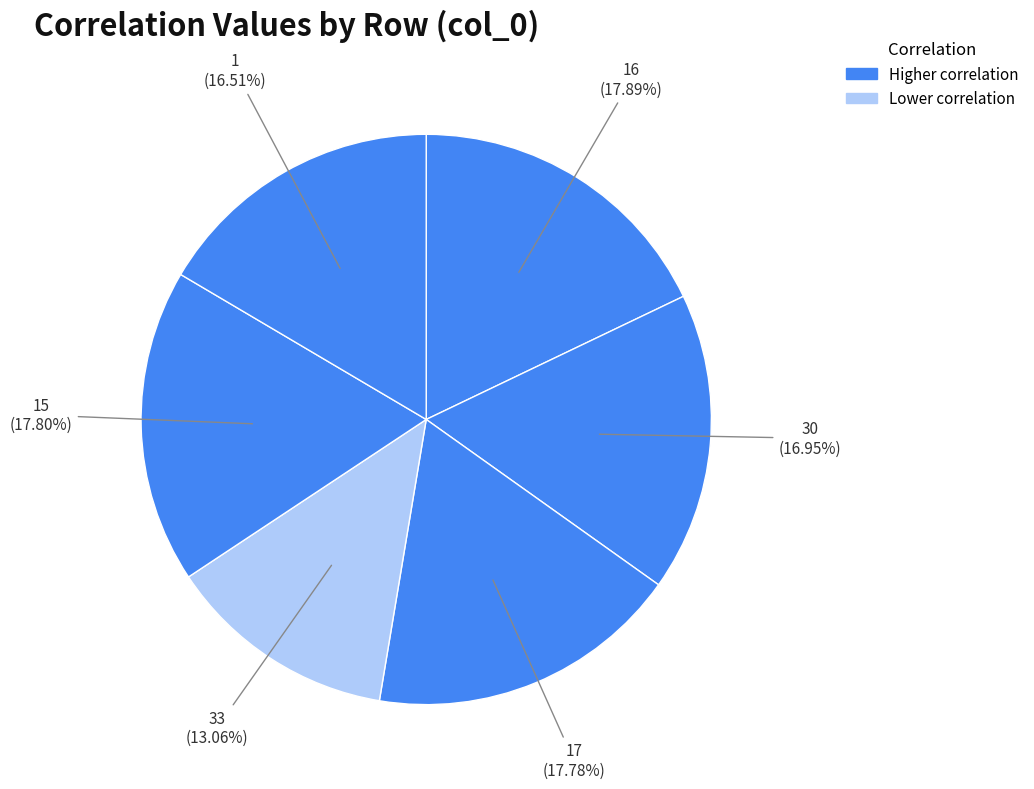

How many slices are in this pie chart?

6